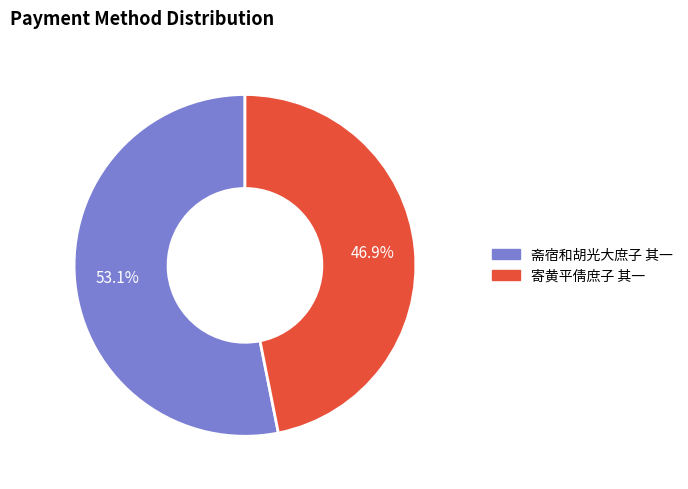

To the nearest percent, what is the average slice percentage?

50%